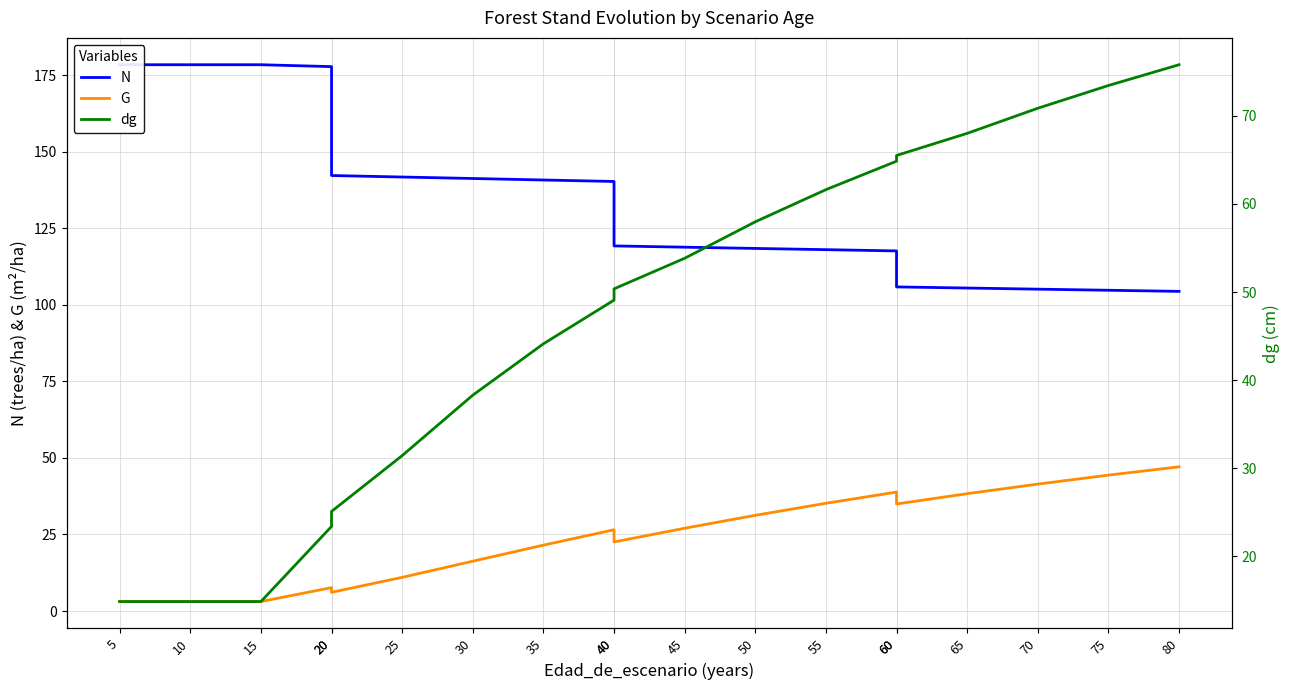

What is the sum of all N values?

2536.9